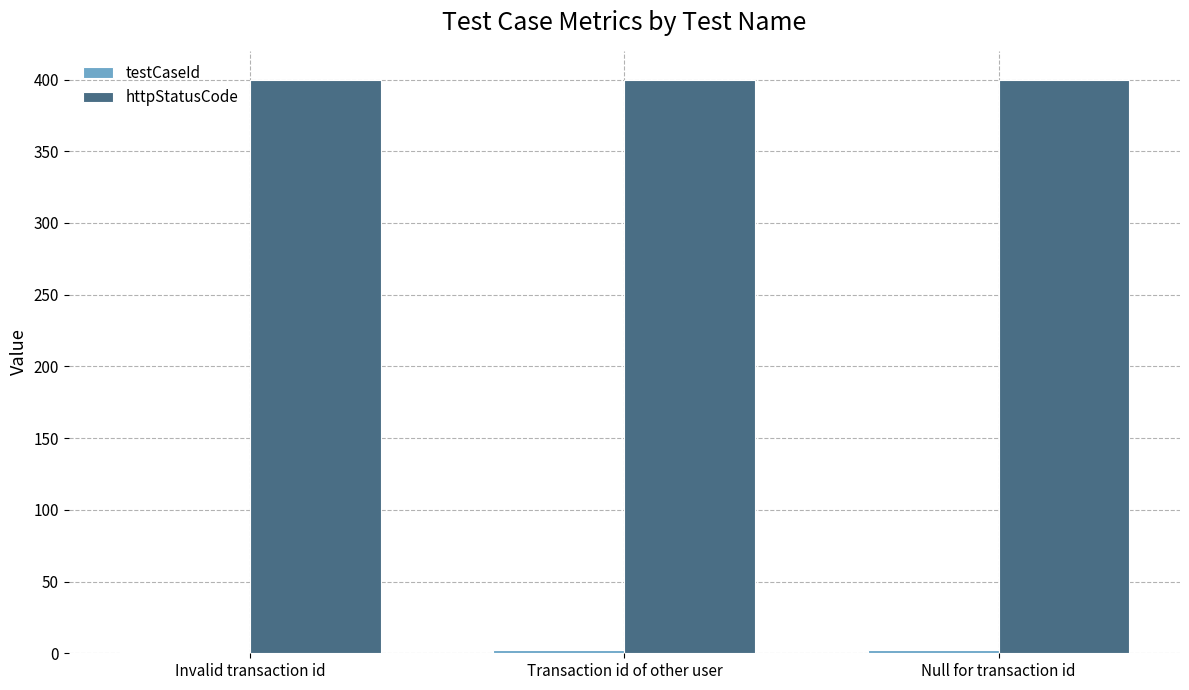

What is the sum of all httpStatusCode values?

1200